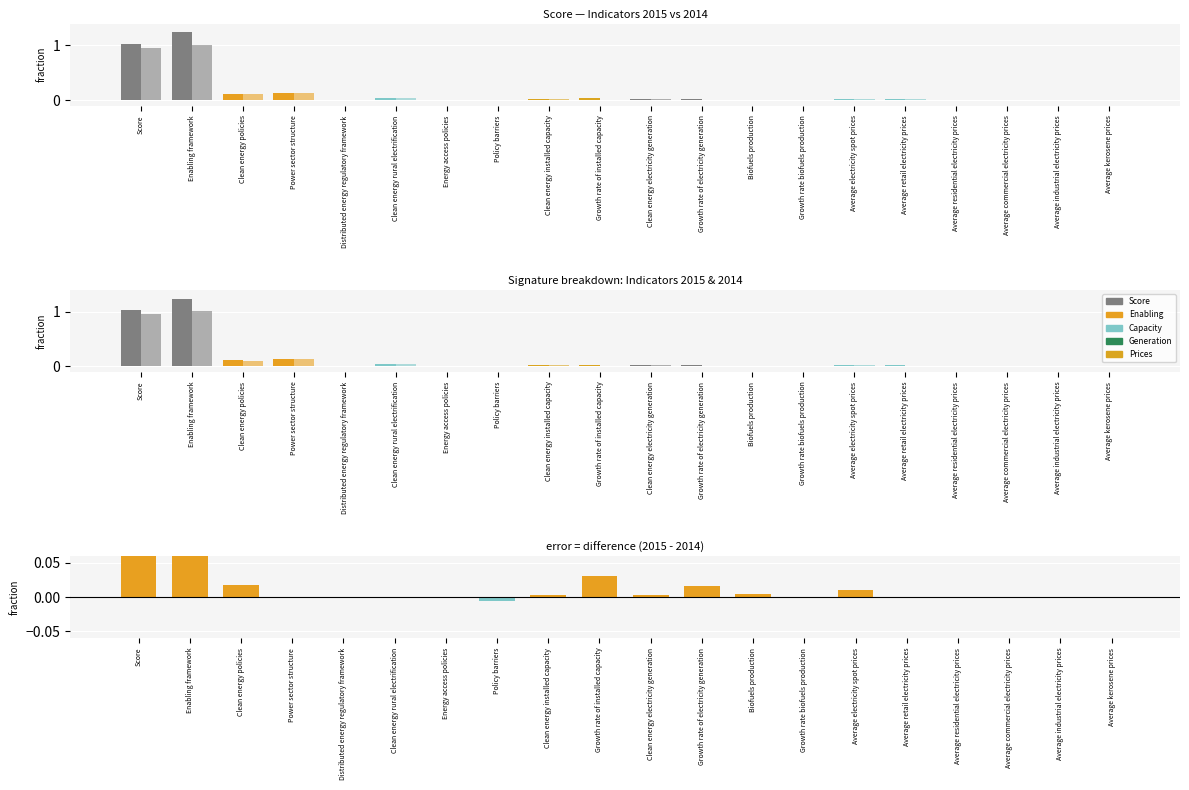

What is the sum of all values?

0.4